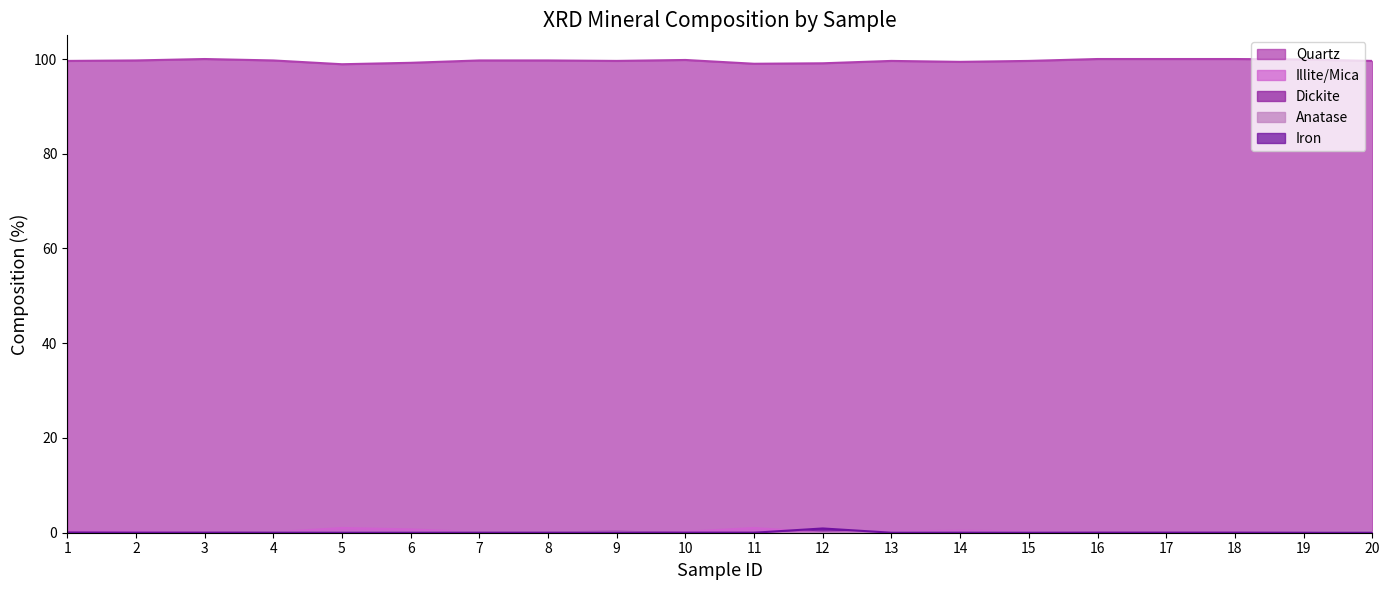

What is the difference between the maximum and minimum values in the Anatase series?

0.3